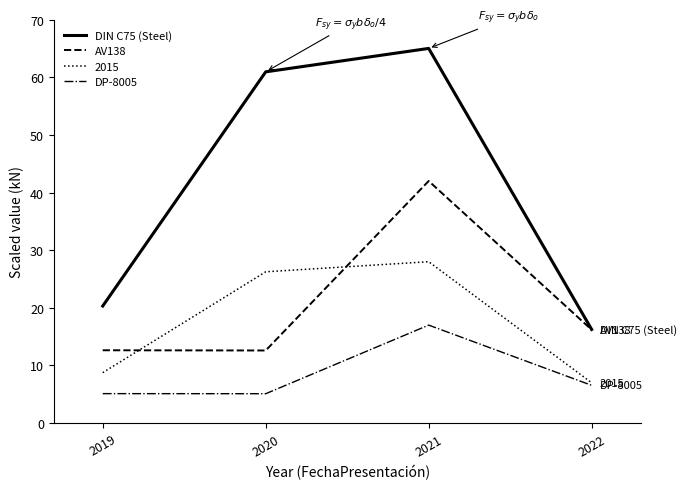

How many lines are shown in the chart?

4